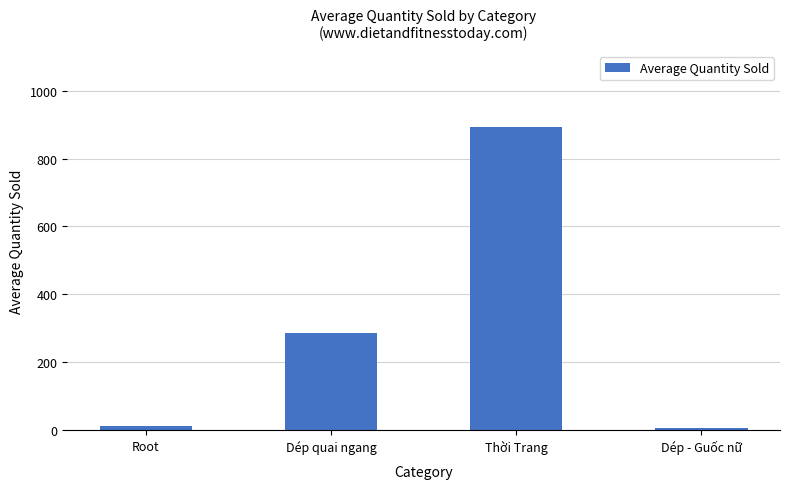

What is the difference between the values at Thời Trang and Root?

882.6